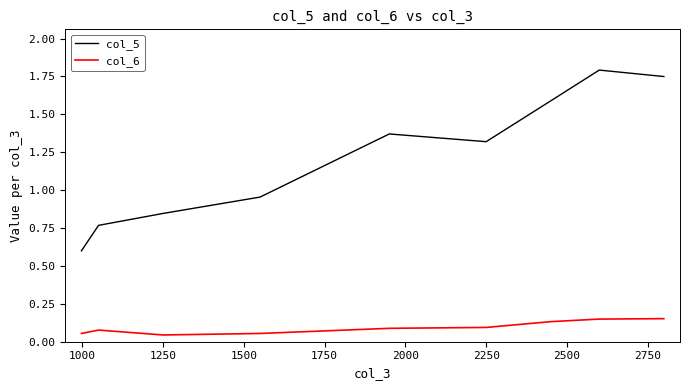

How many lines are shown in the chart?

2